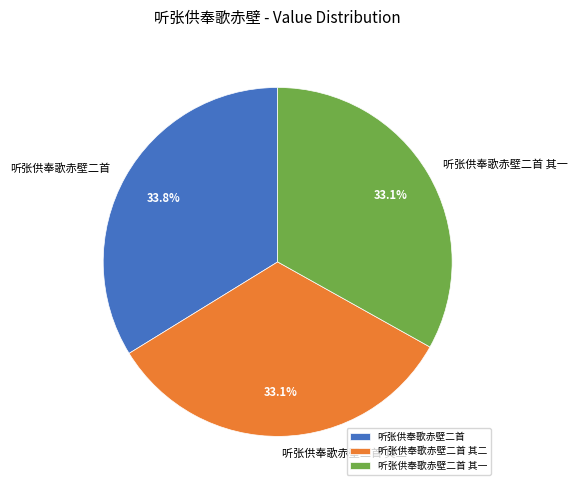

Do 听张供奉歌赤壁二首 其一 and 听张供奉歌赤壁二首 together represent more than half of the pie?

Yes